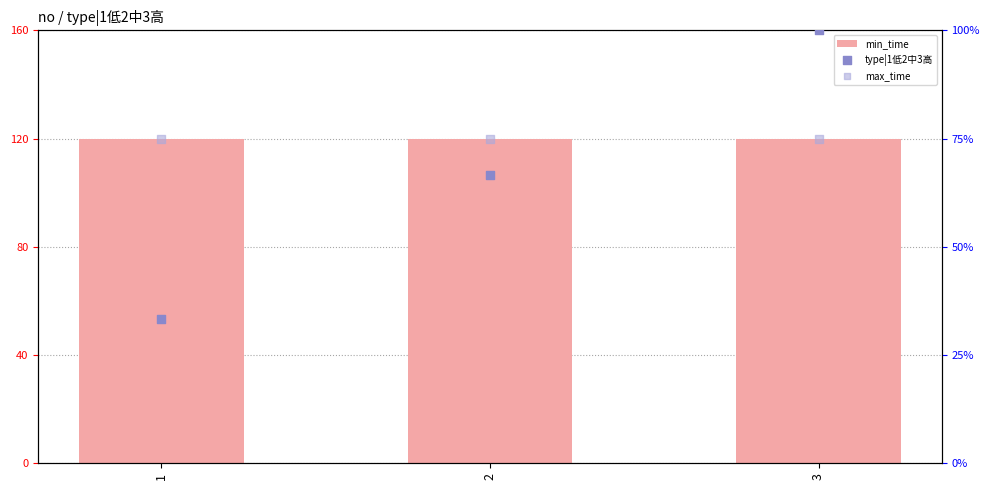

At which category is the sum across all series the highest?

3